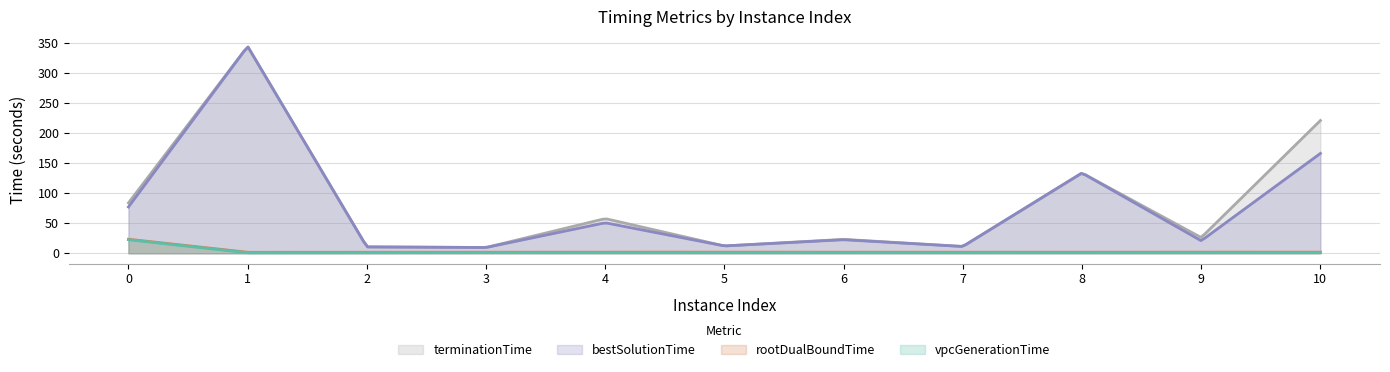

Rank the series by their maximum value, from lowest to highest.

vpcGenerationTime, rootDualBoundTime, bestSolutionTime, terminationTime